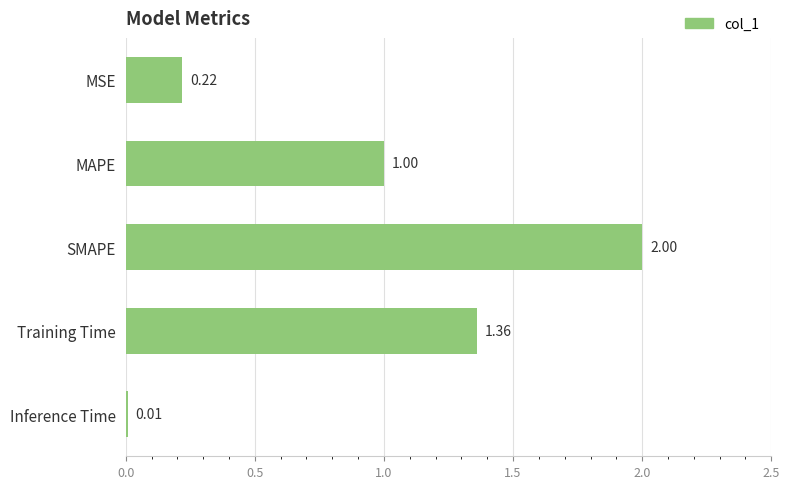

Rank the categories by value from highest to lowest.

SMAPE, Training Time, MAPE, MSE, Inference Time